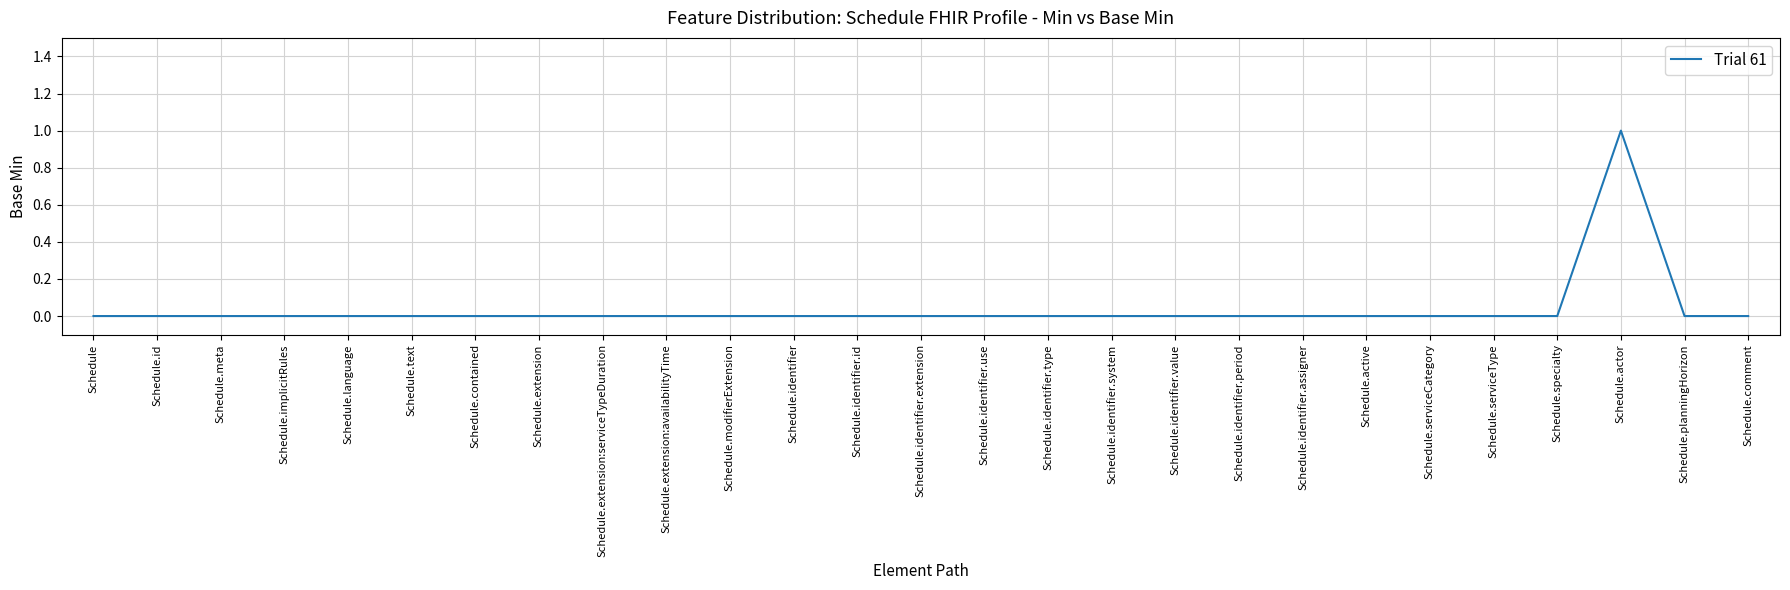

Which label corresponds to the largest value in the chart?

Schedule.actor